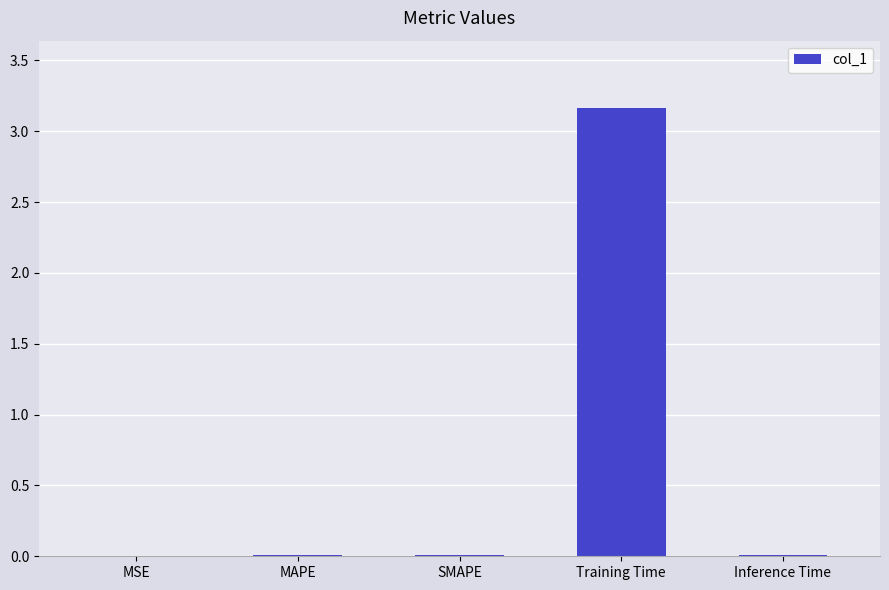

Are the bars grouped side by side (vs. stacked)?

No